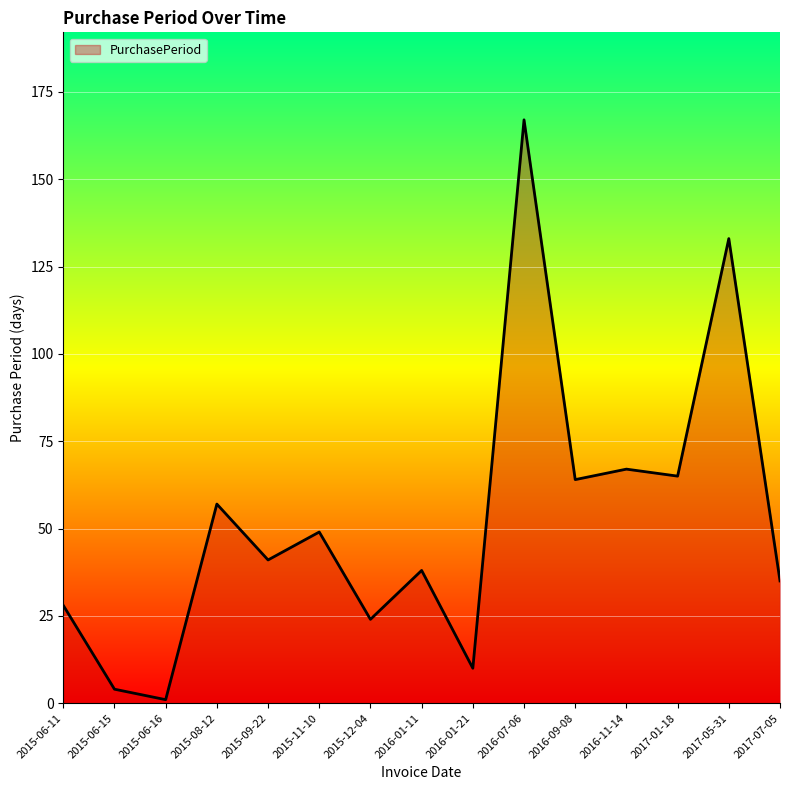

Reading right to left, list all the values displayed in this chart.

35	133	65	67	64	167	10	38	24	49	41	57	1	4	28